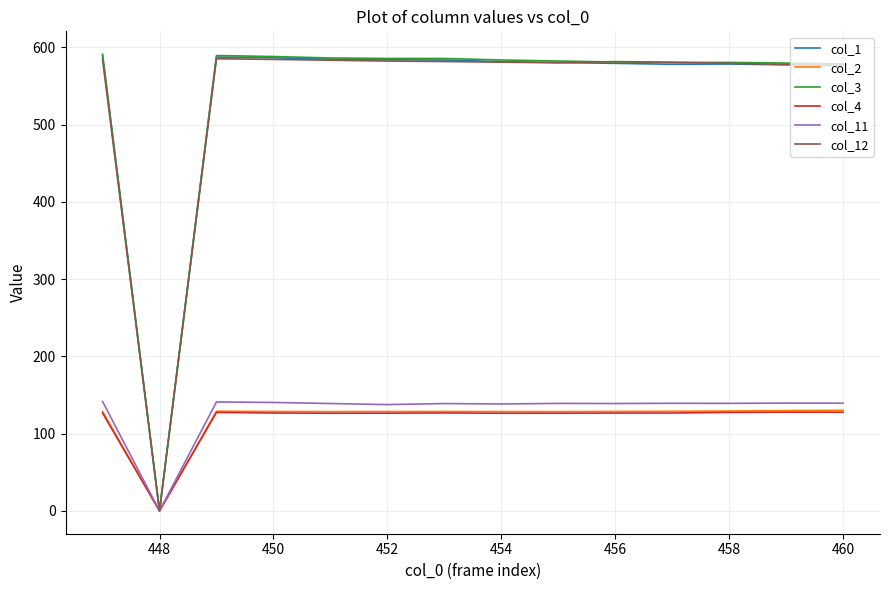

How many values in col_1 are above zero?

13